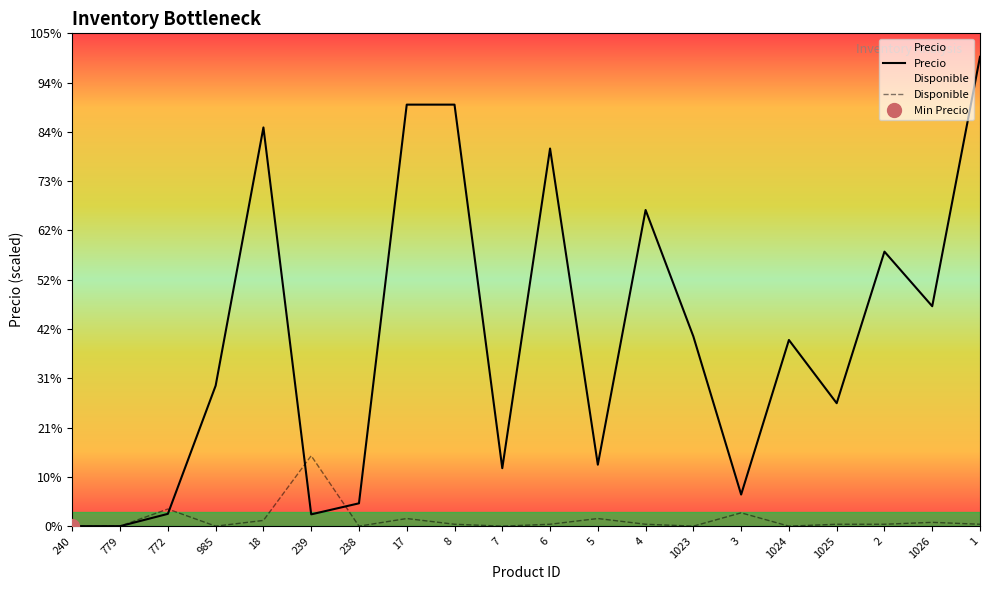

List the series in order of their overall mean, highest first.

Precio, Disponible